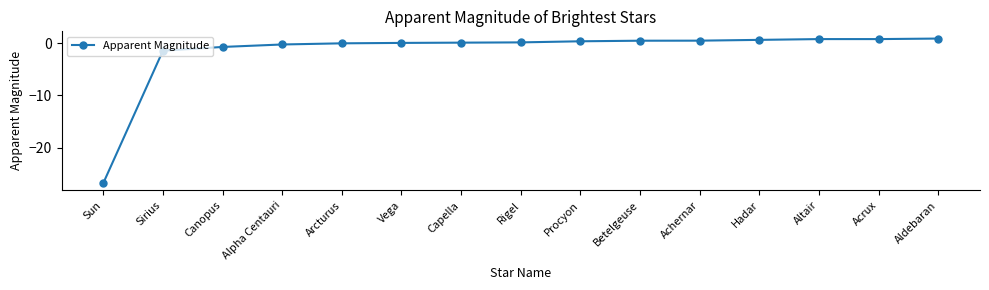

What is the value of the 1st point from the left?

-26.7